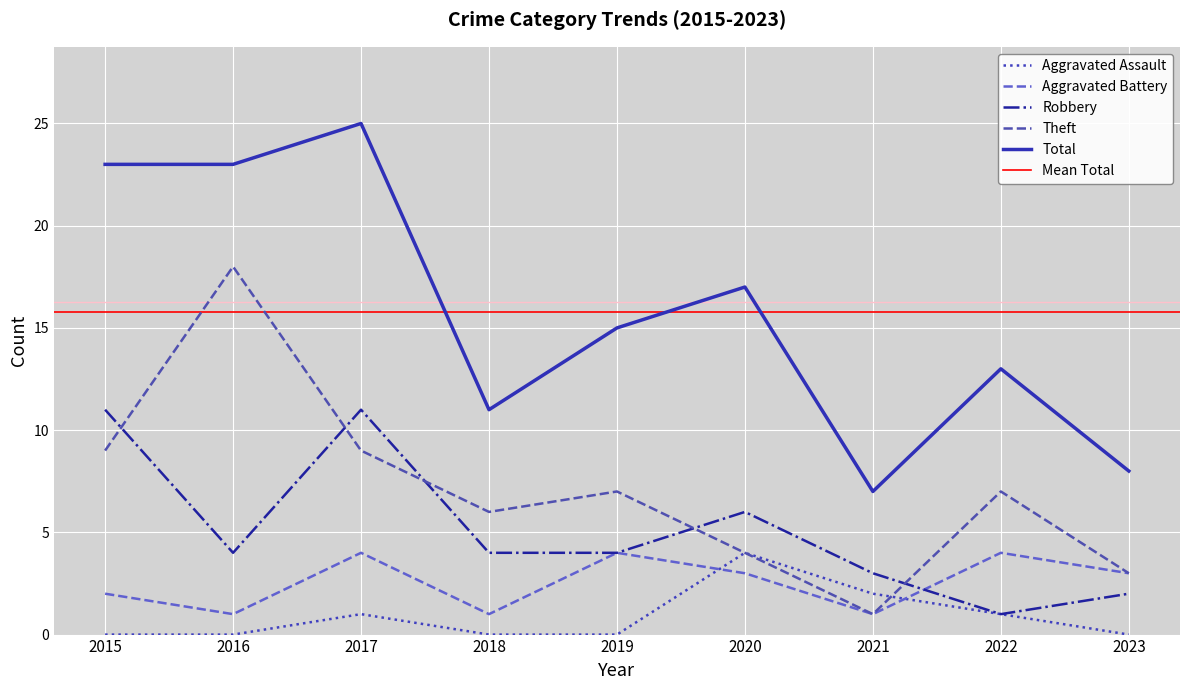

True or false: Total and Aggravated Assault cross at least once.

False